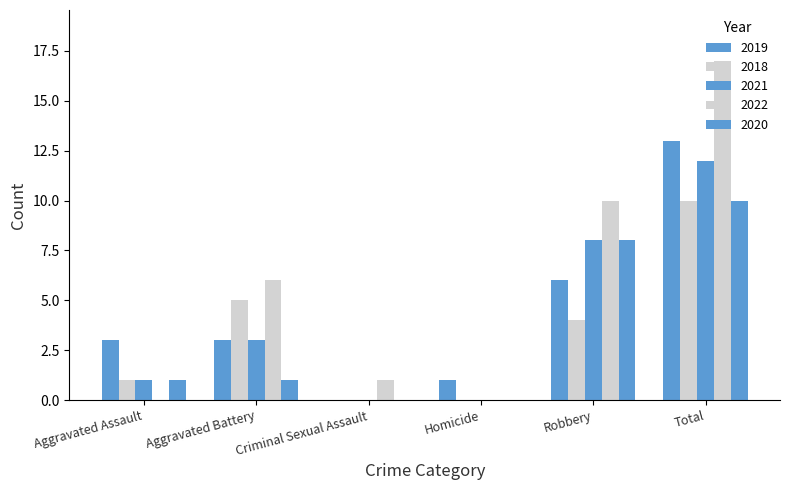

Which series has the largest total across all categories?

2022